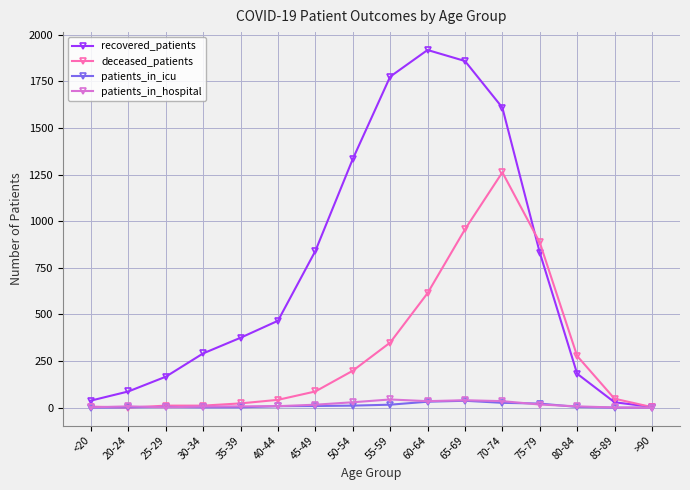

Which series has the largest total across all categories?

recovered_patients